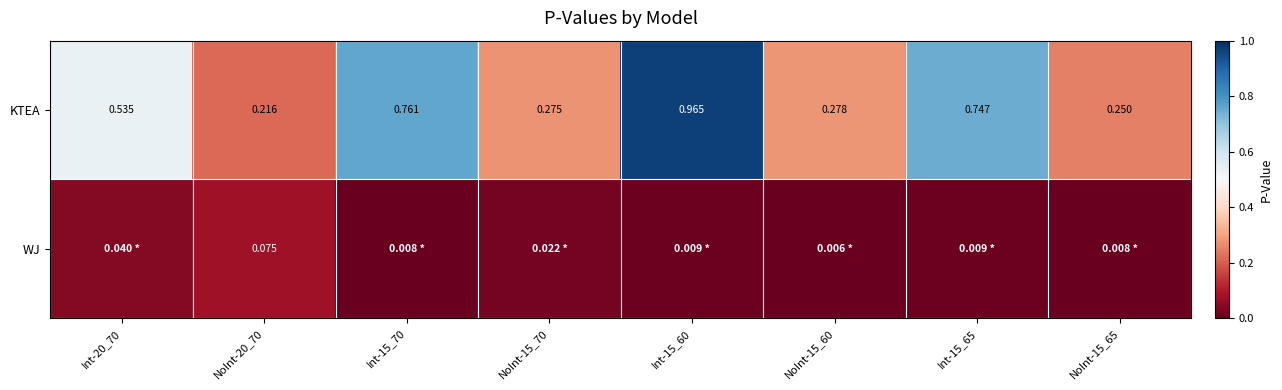

What is the total value across all series at NoInt-15_70?

0.3